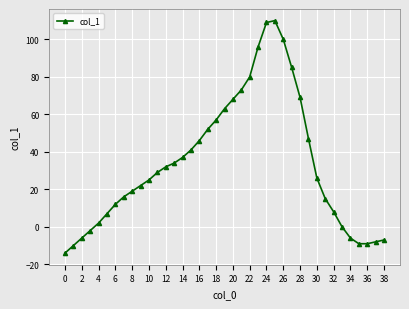

What is the maximum value shown in the chart?

110